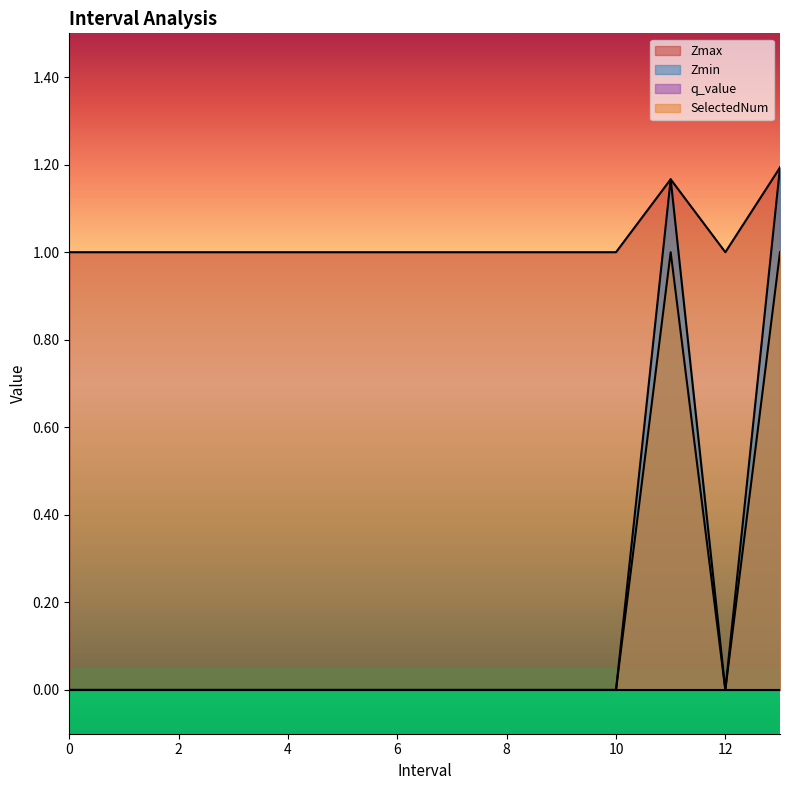

Which series has the largest total across all categories?

Zmax